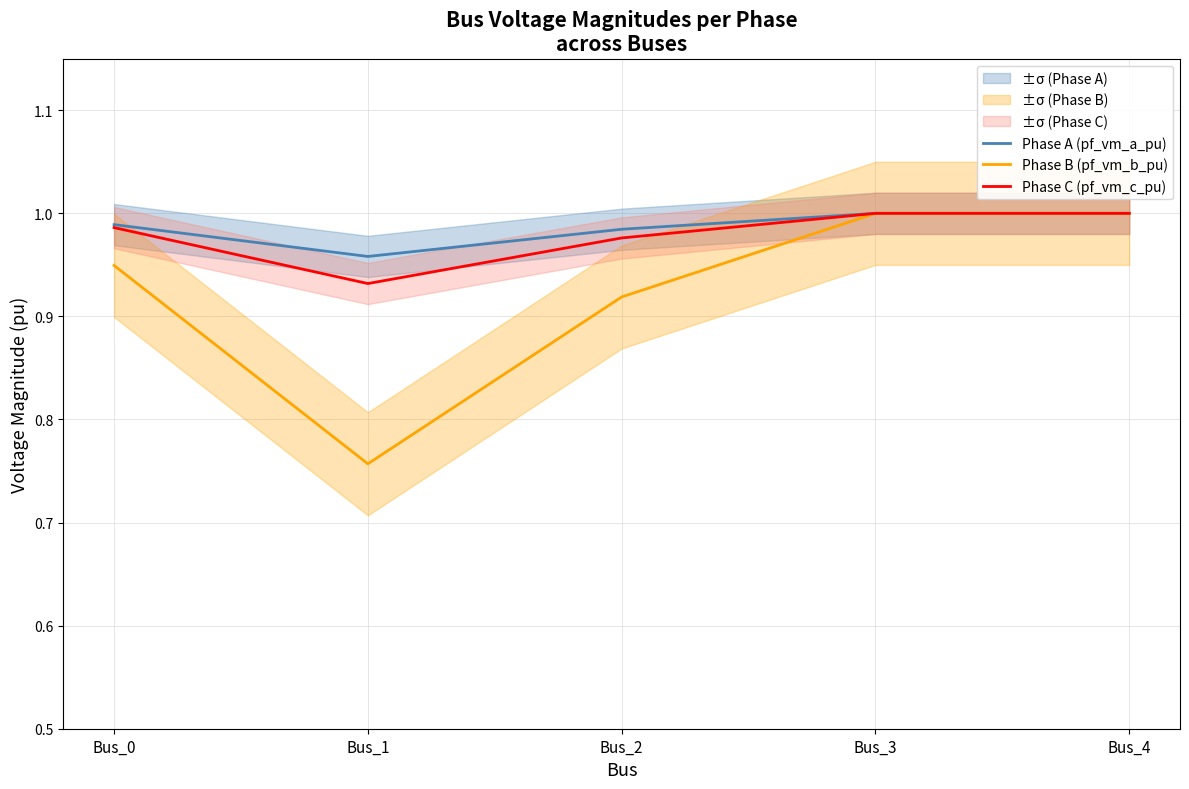

Rank the series at Bus_1 from lowest to highest value.

Phase B (pf_vm_b_pu), Phase C (pf_vm_c_pu), Phase A (pf_vm_a_pu)